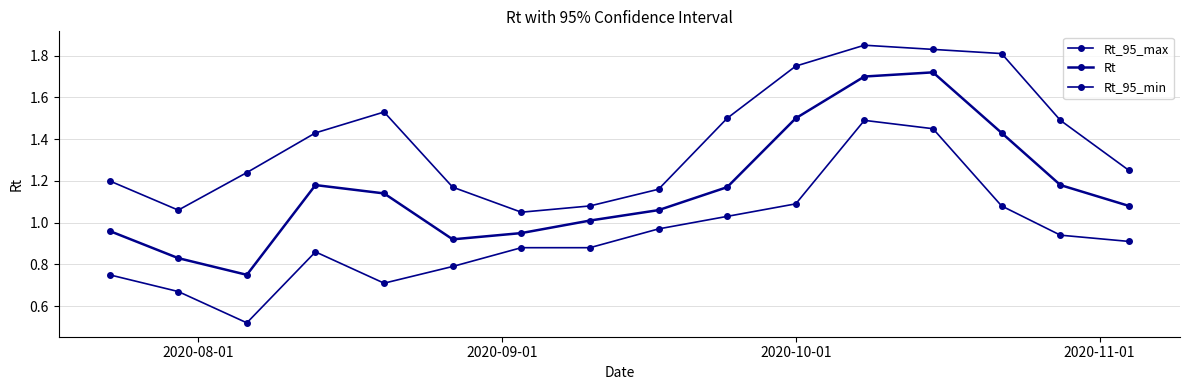

How many categories are shown in the chart?

16